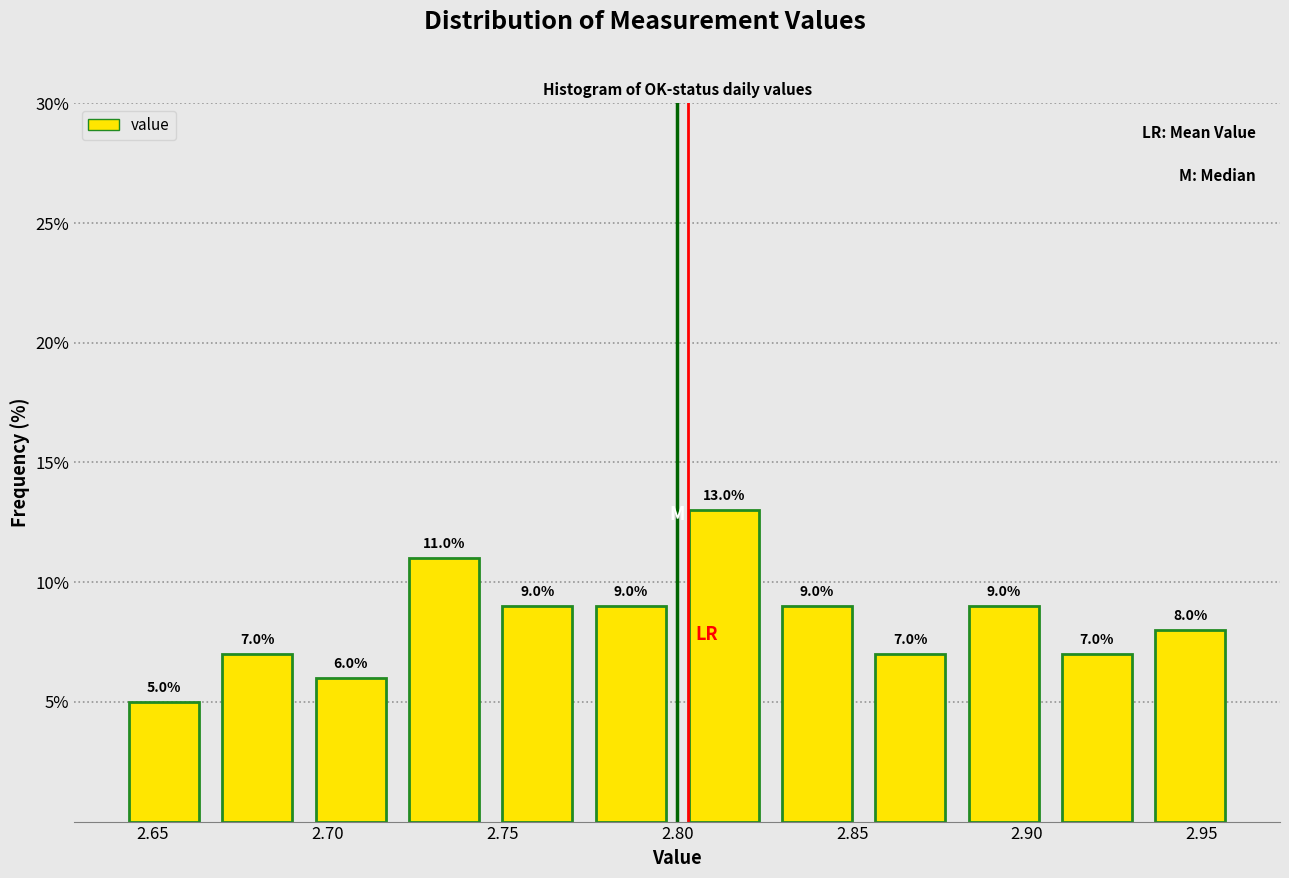

Reading left to right, list every bar in this chart as the range it spans on the x-axis followed by its height. The bar edges are not printed on the chart, so give them approximately, as read against the axis.

2.640 to 2.665: 5.0
2.665 to 2.695: 7.0
2.695 to 2.720: 6.0
2.720 to 2.745: 11.0
2.745 to 2.775: 9.0
2.775 to 2.800: 9.0
2.800 to 2.825: 13.0
2.825 to 2.855: 9.0
2.855 to 2.880: 7.0
2.880 to 2.905: 9.0
2.905 to 2.935: 7.0
2.935 to 2.960: 8.0